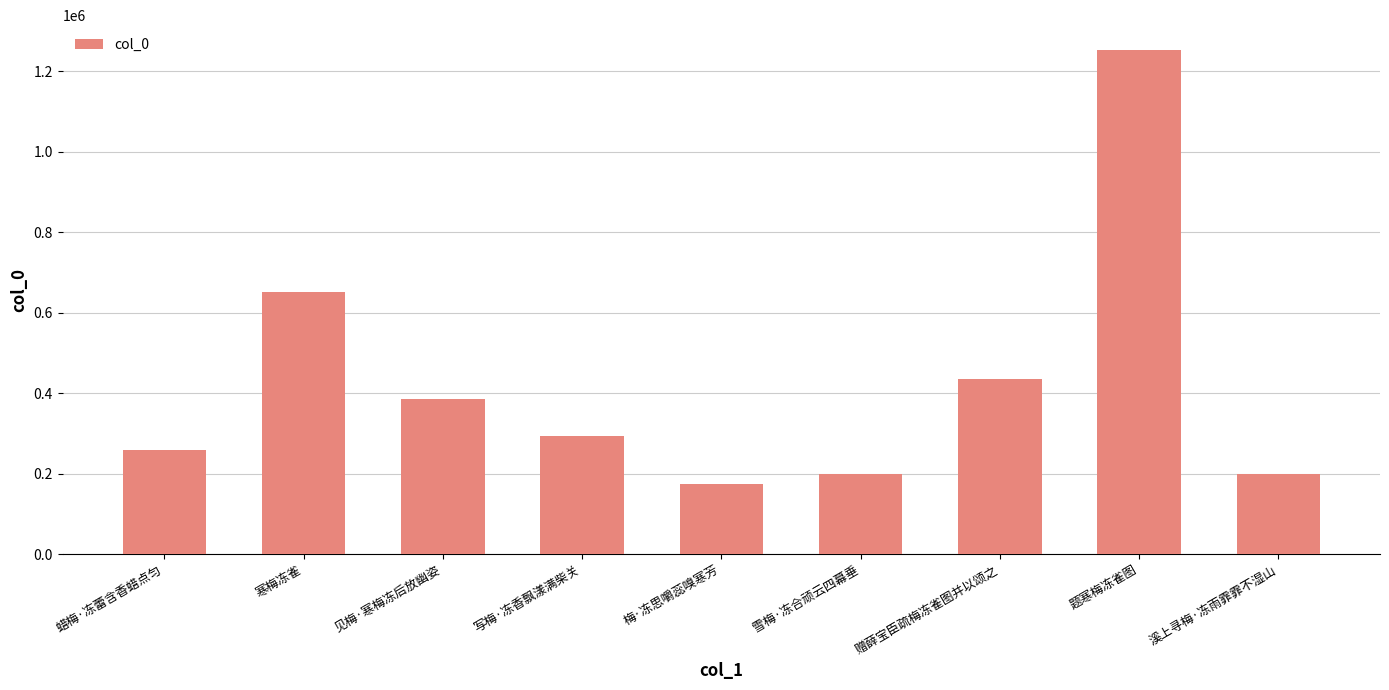

What is the difference between the values at 溪上寻梅·冻雨霏霏不湿山 and 寒梅冻雀?

450938